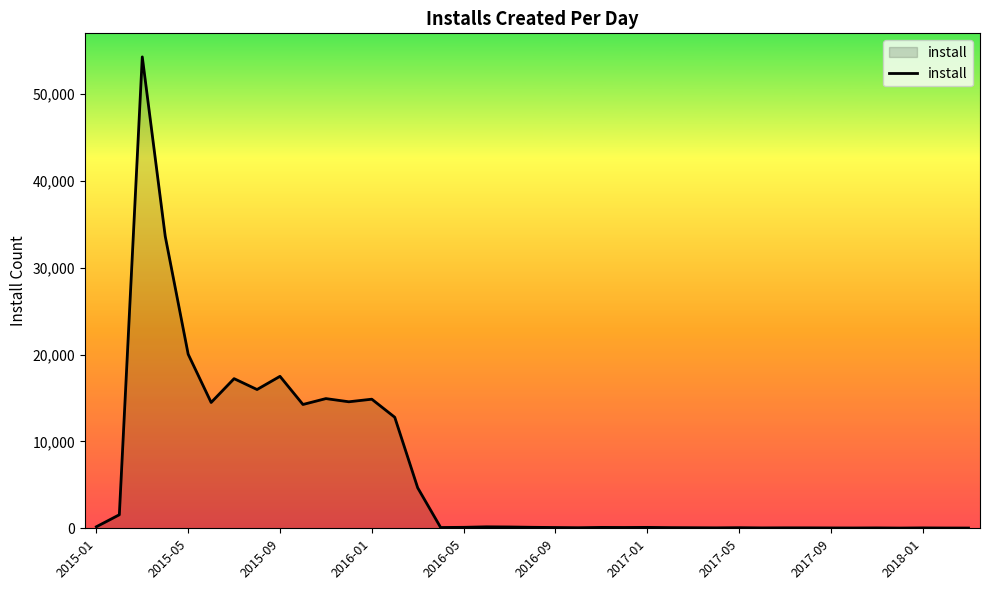

What is the difference between the maximum and minimum values?

54261